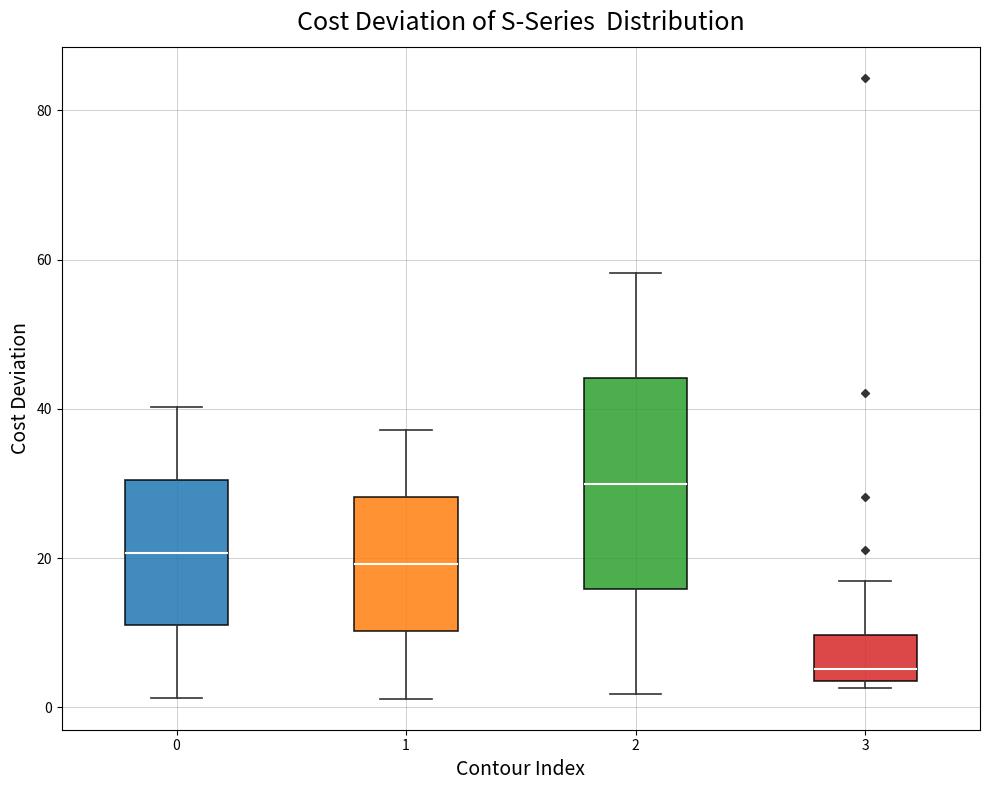

Reading left to right, read every box against the y-axis: the position of its median line, the range the box covers, and the ends of its whiskers. The values are not printed on the chart, so give them approximately, as read against the axis.

0: median 20, box 12 to 30, whiskers 2 to 40
1: median 20, box 10 to 28, whiskers 2 to 38
2: median 30, box 16 to 44, whiskers 2 to 58
3: median 6, box 4 to 10, whiskers 2 to 16